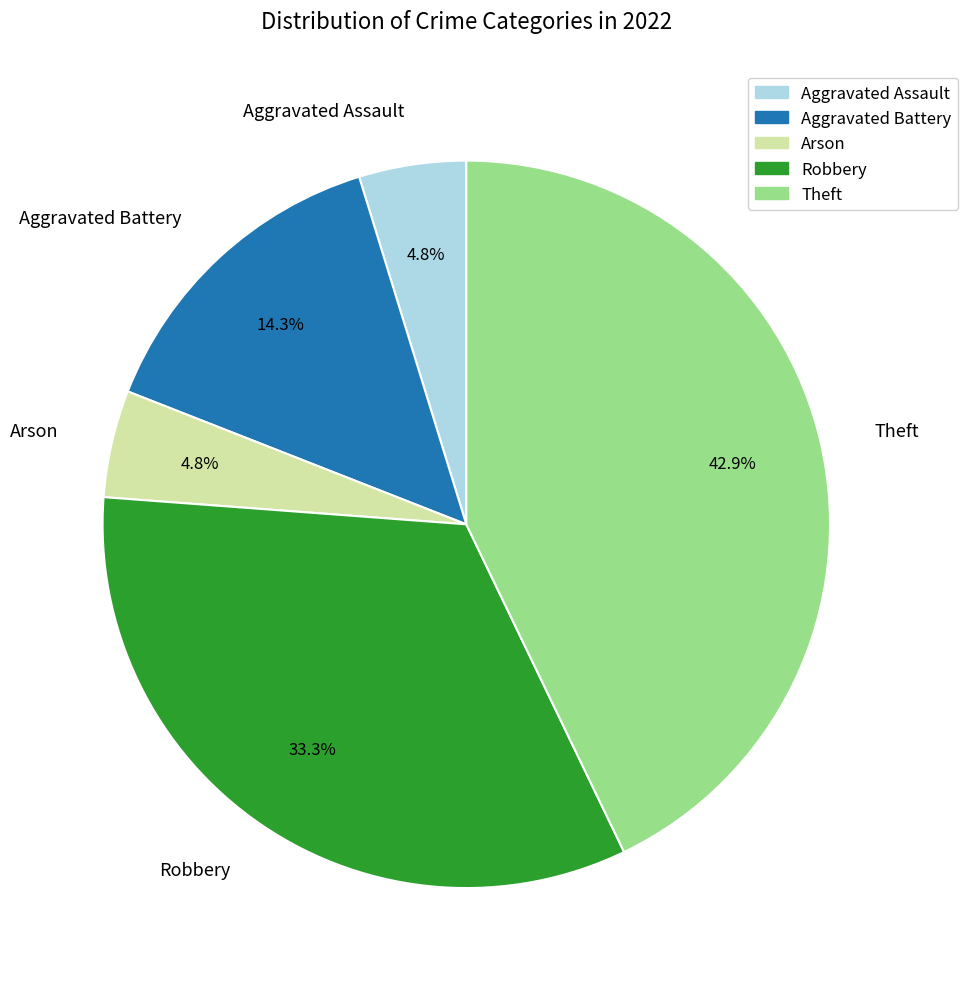

To the nearest percent, what portion does Aggravated Assault represent?

5%